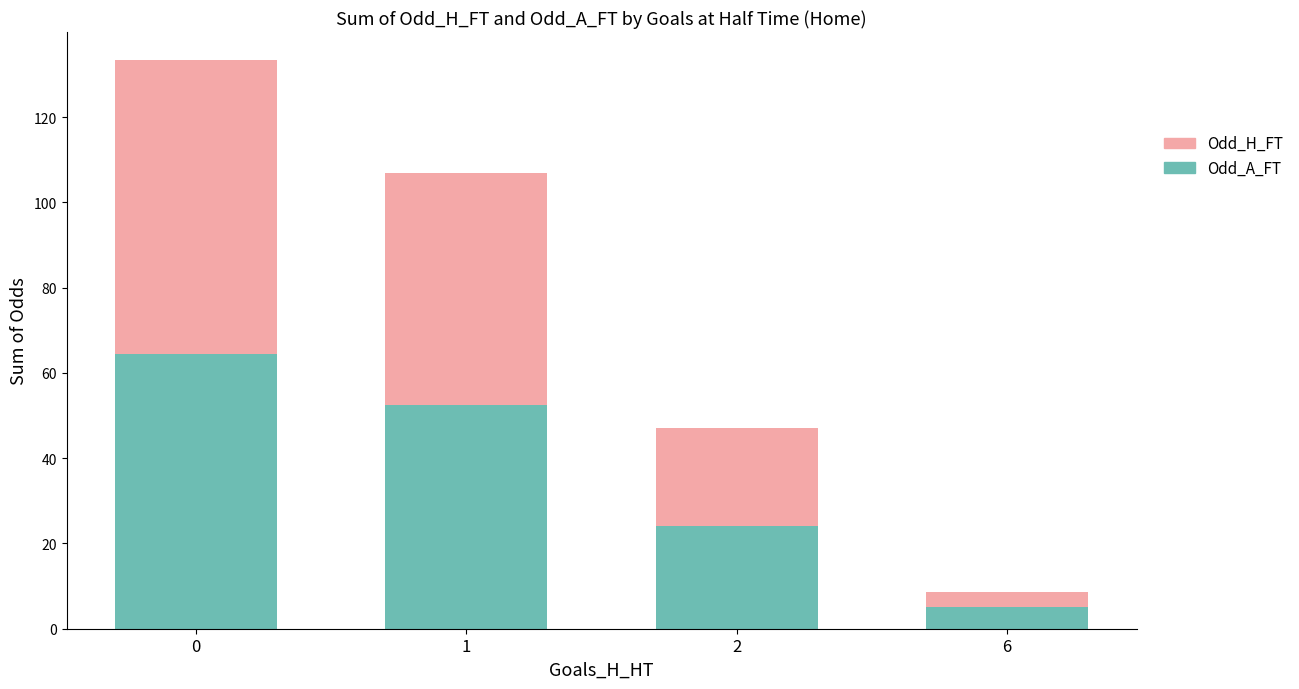

The Odd_A_FT series shows 64.5 at 0. True or false?

True